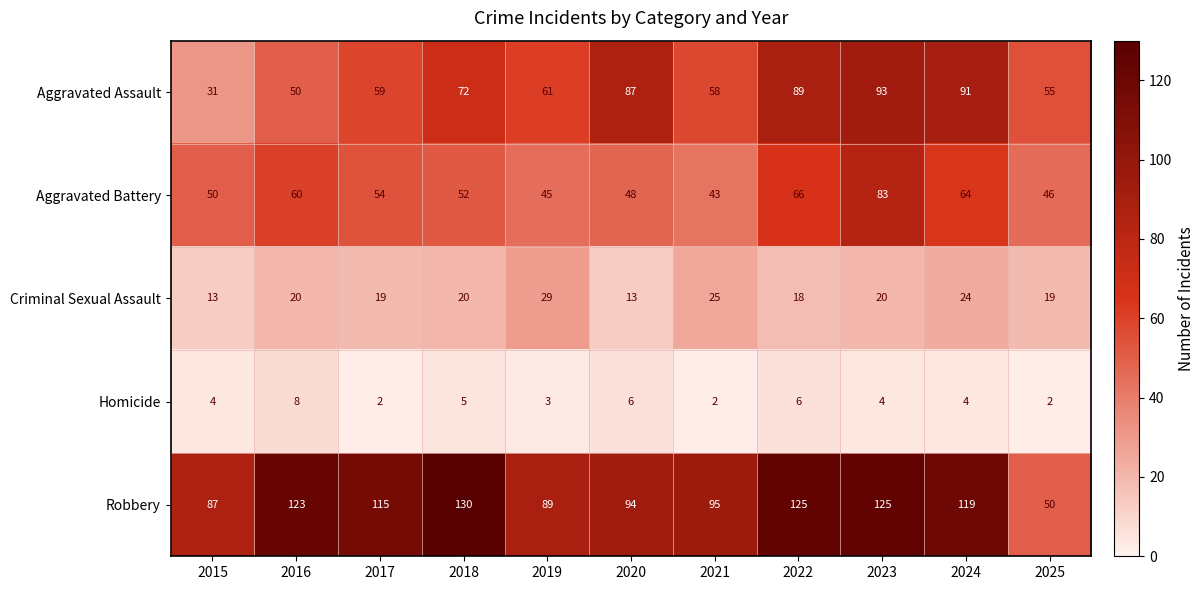

True or false: Aggravated Battery has a value of 52 at 2018.

True